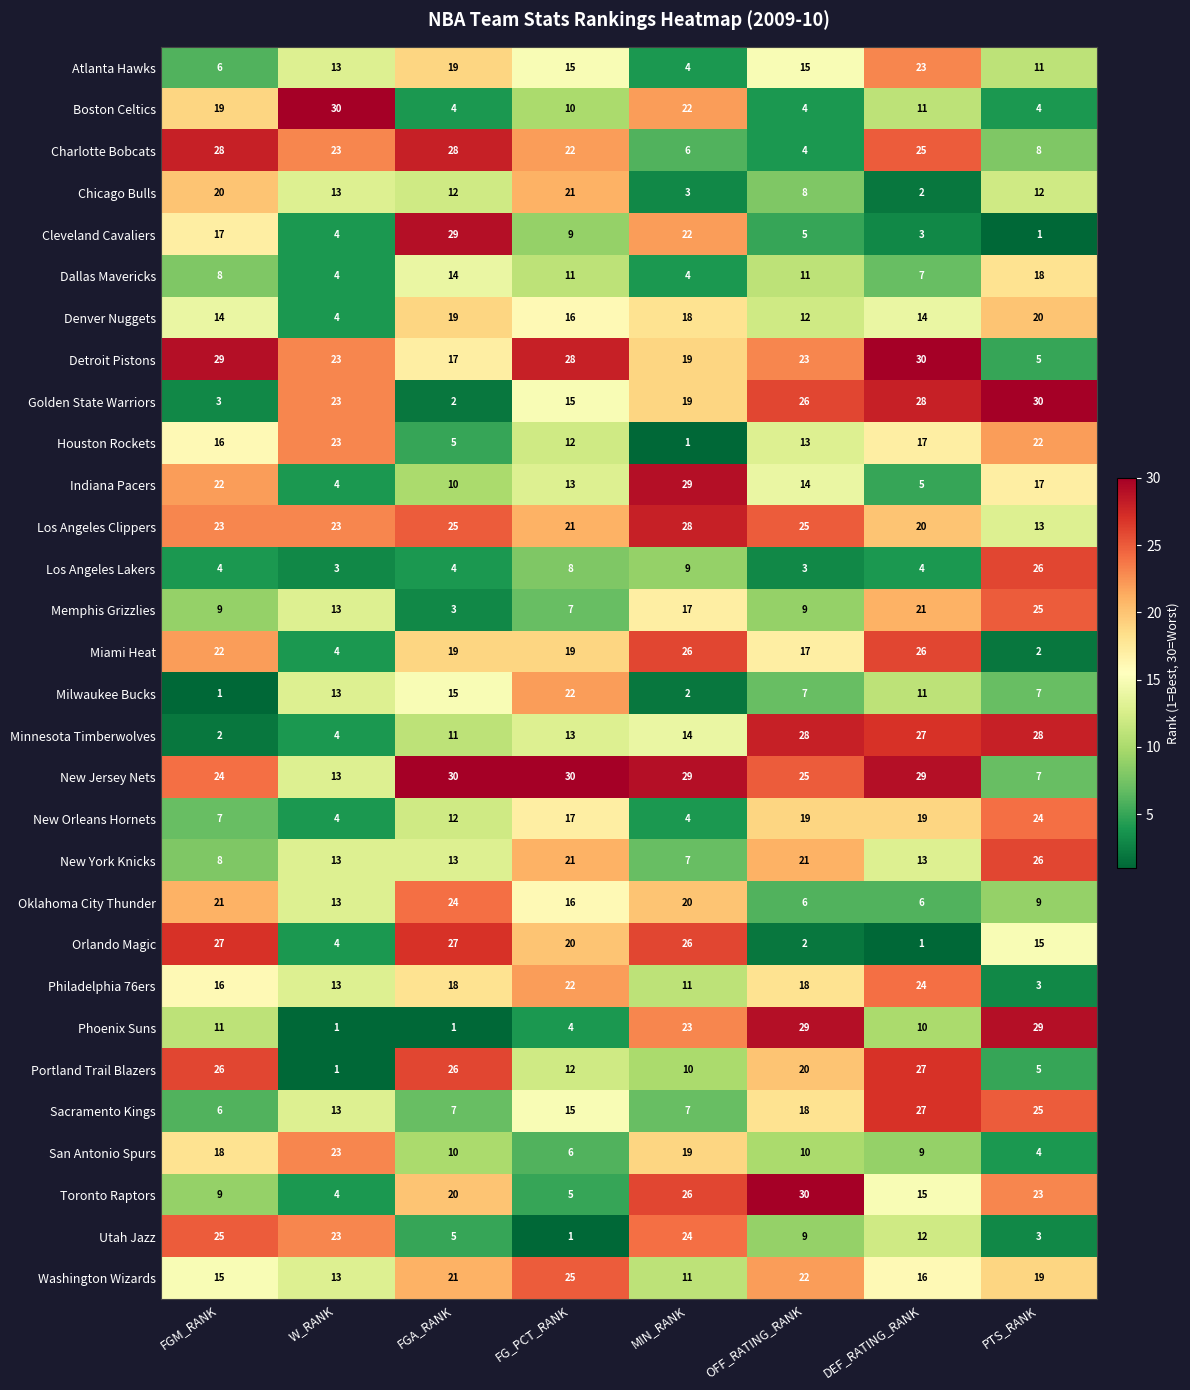

At how many categories does at least one series exceed 17?

8